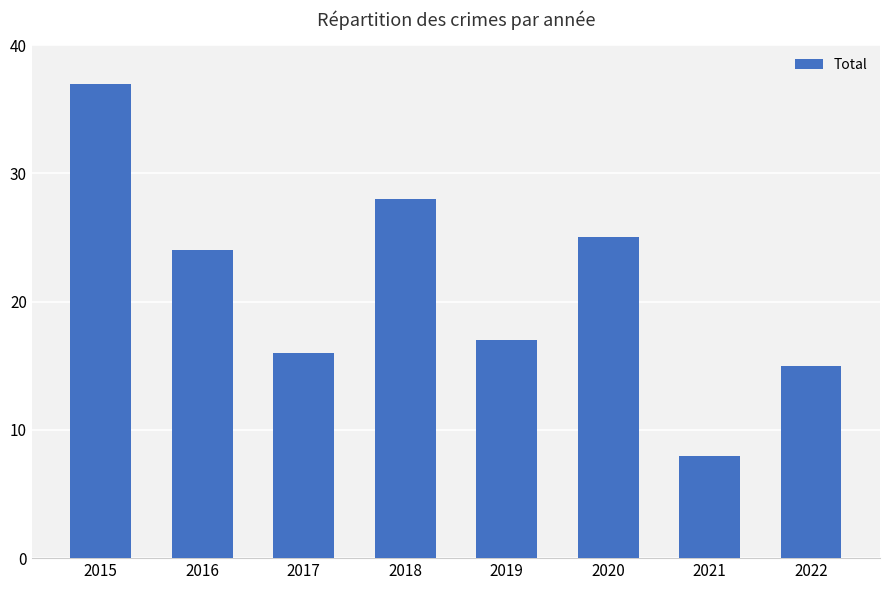

What is the change in value from 2021 to 2022?

+7